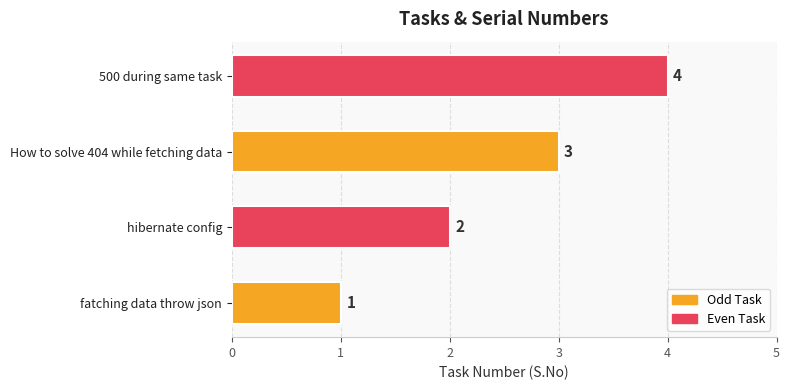

The chart shows a value of 2 at hibernate config. True or false?

True